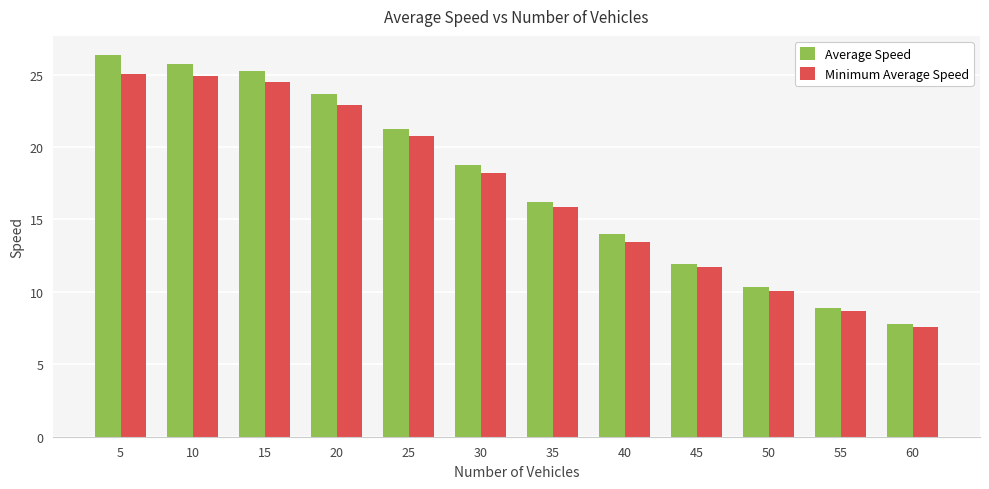

What is the difference between the Minimum Average Speed values at 30 and 40?

4.7